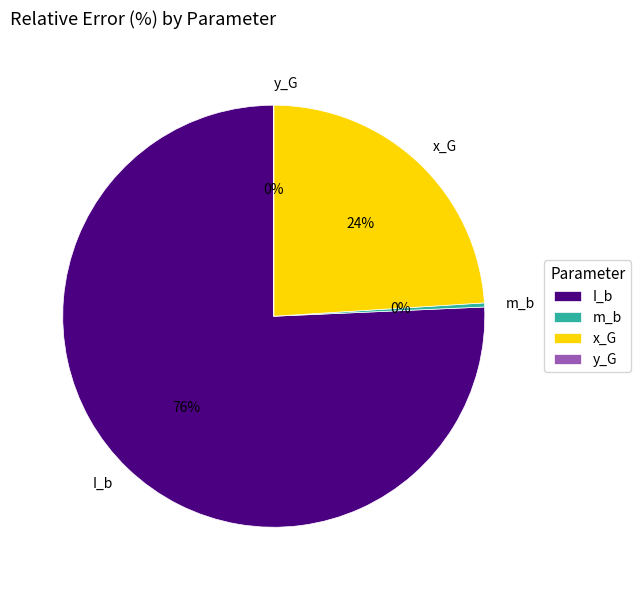

Which category has the biggest portion of the pie?

I_b